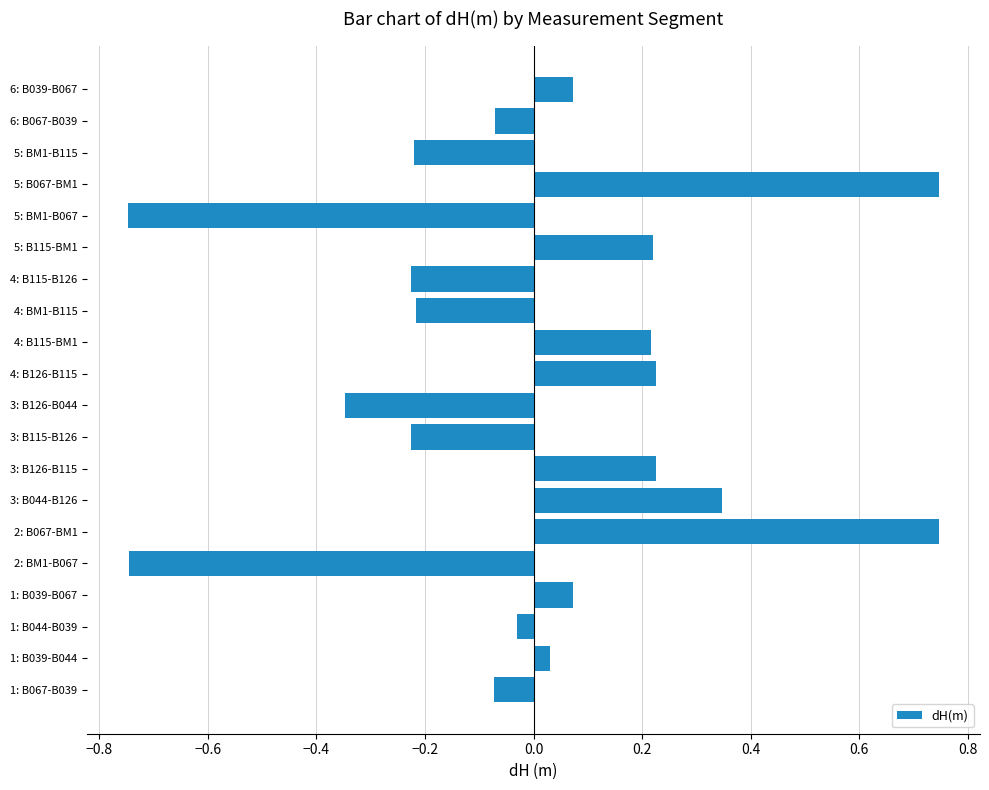

What is the change in value from 2: BM1-B067 to 3: B126-B044?

+0.4